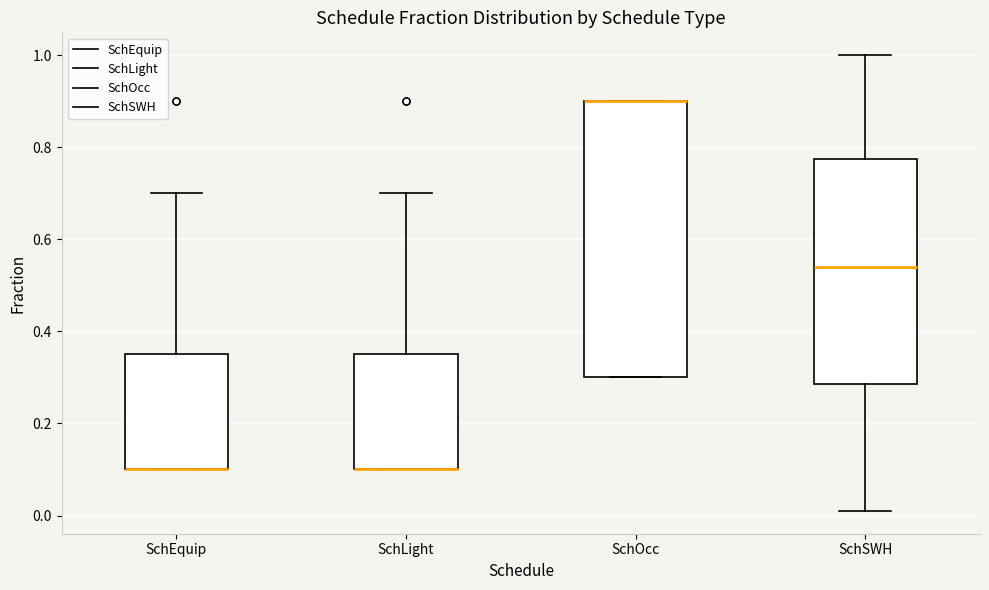

Reading left to right, read every box against the y-axis: the position of its median line, the range the box covers, and the ends of its whiskers. The values are not printed on the chart, so give them approximately, as read against the axis.

SchEquip: median 0.10 (drawn on the box's lower edge), box 0.10 to 0.36, whiskers 0.10 to 0.70
SchLight: median 0.10 (drawn on the box's lower edge), box 0.10 to 0.36, whiskers 0.10 to 0.70
SchOcc: median 0.90 (drawn on the box's upper edge), box 0.30 to 0.90, whiskers 0.30 to 0.90
SchSWH: median 0.54, box 0.28 to 0.78, whiskers 0.02 to 1.00